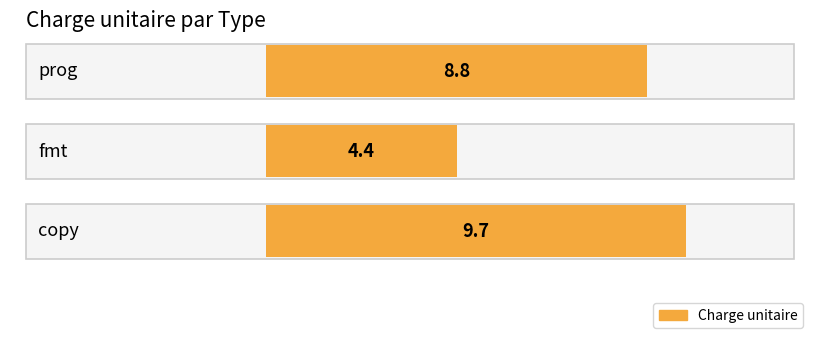

What is the change in value from prog to fmt?

-4.4